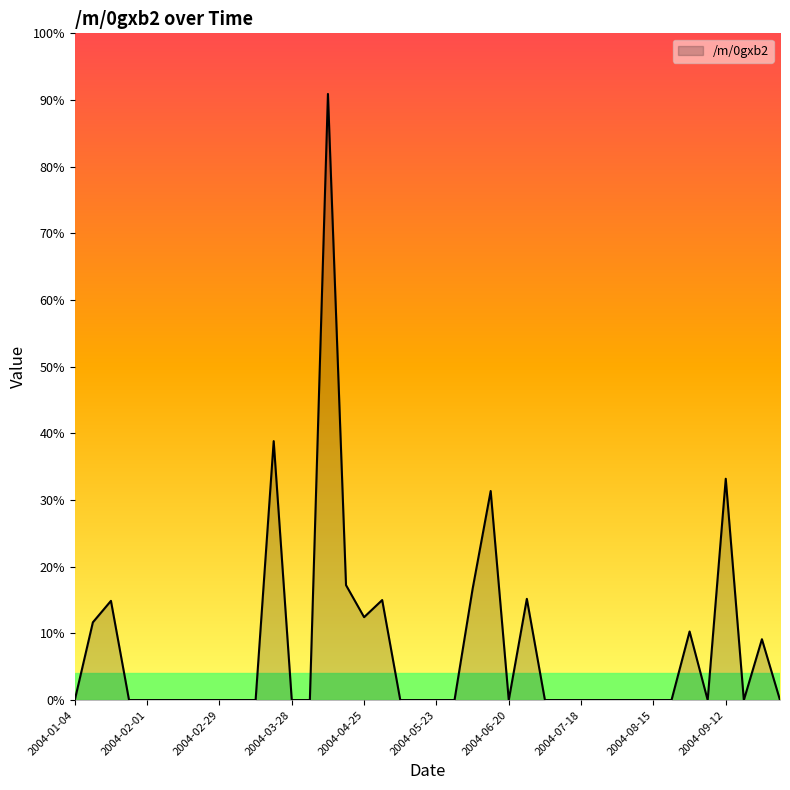

Is this an area chart (filled region under the line)?

Yes